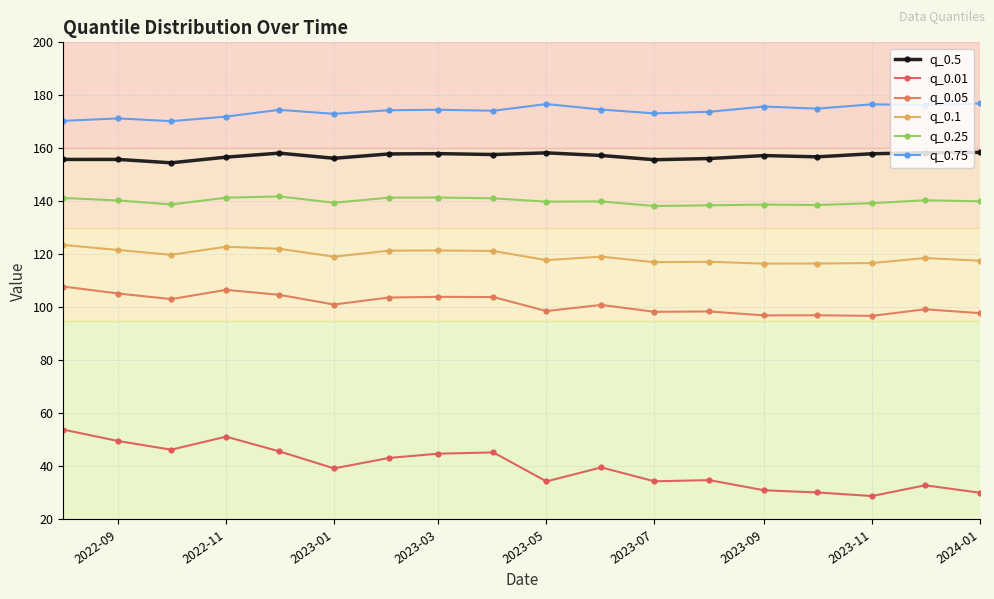

True or false: q_0.5 and q_0.01 intersect in this chart.

False